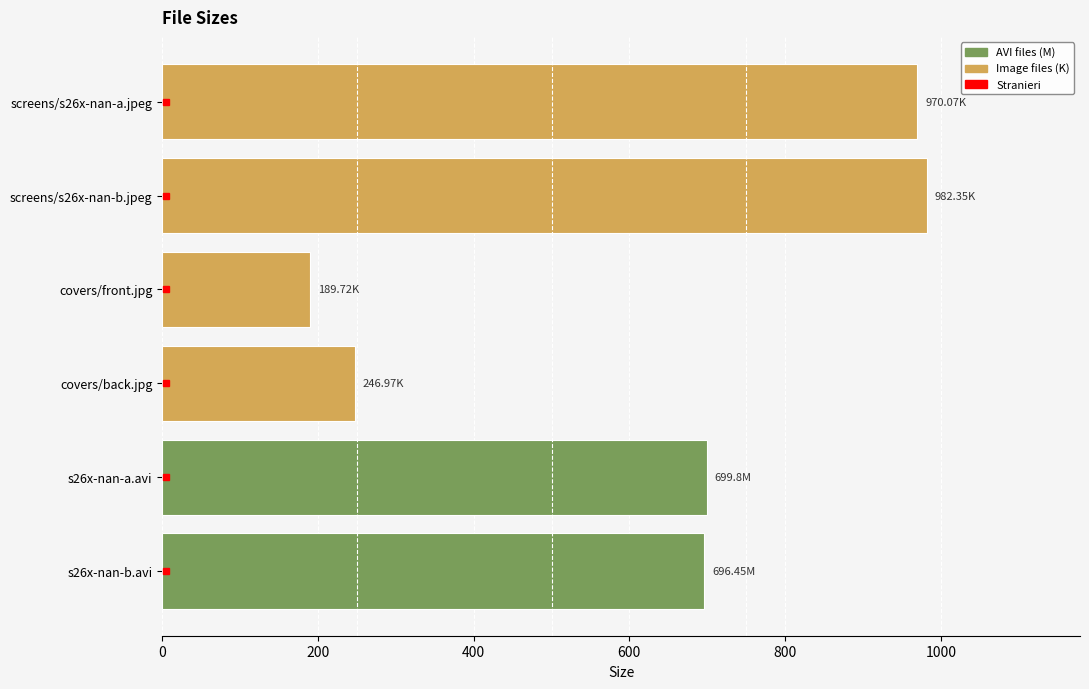

What is the average value?

630.9